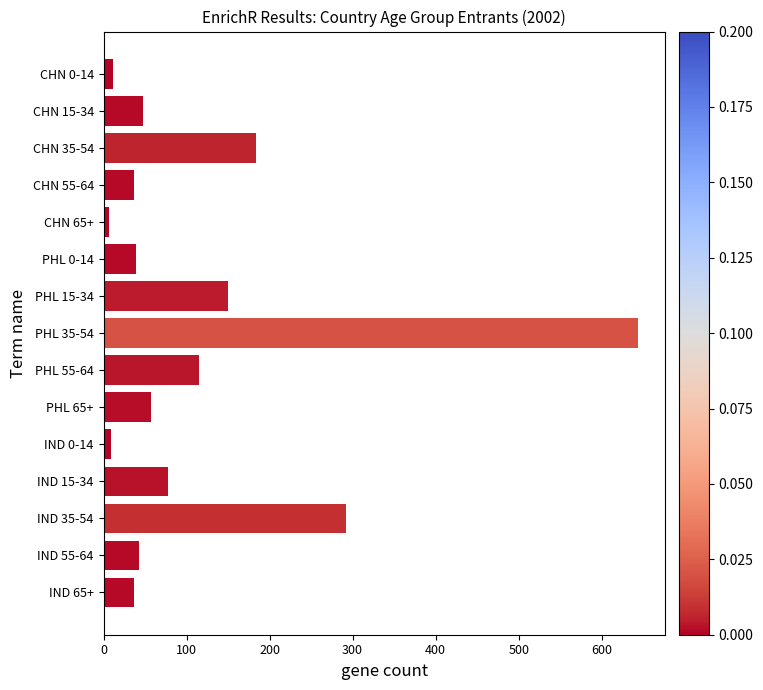

Between PHL 15-34 and CHN 15-34, which is larger?

PHL 15-34